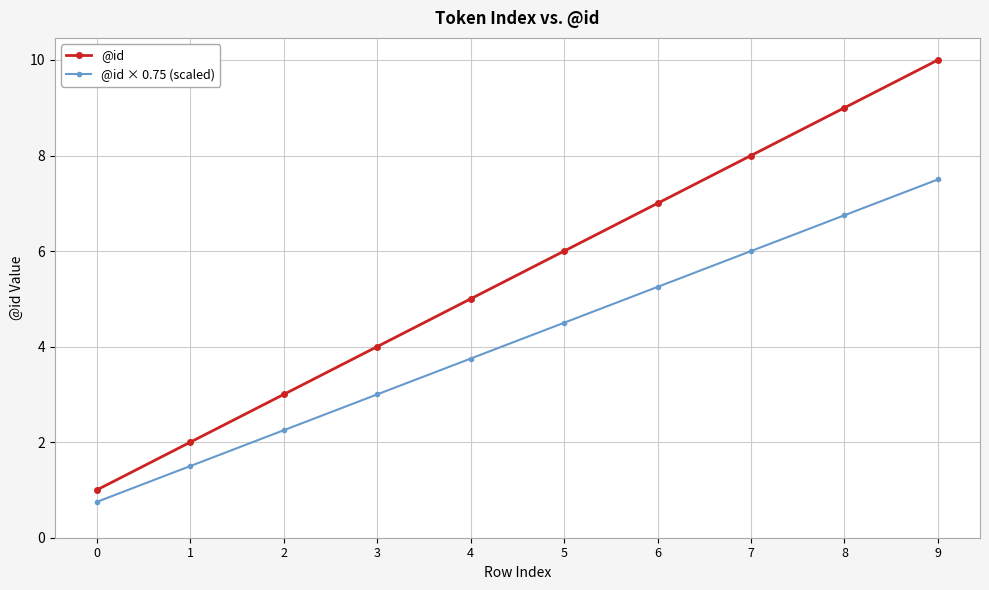

List the series in order of their peak value, lowest first.

@id × 0.75 (scaled), @id